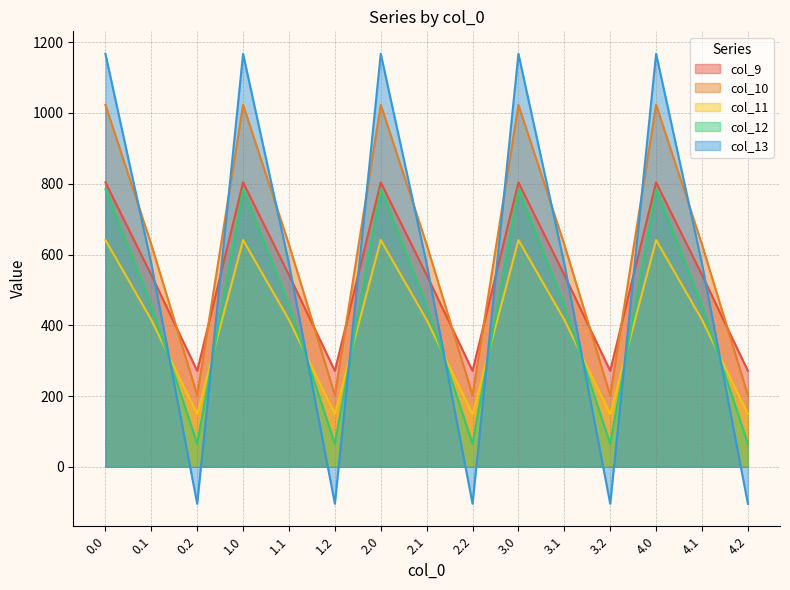

The col_9 series shows 383.7 at 0.2. True or false?

False